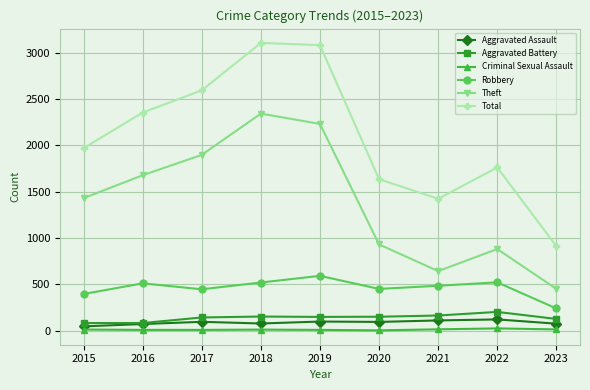

Which series has the largest range (max minus min)?

Total